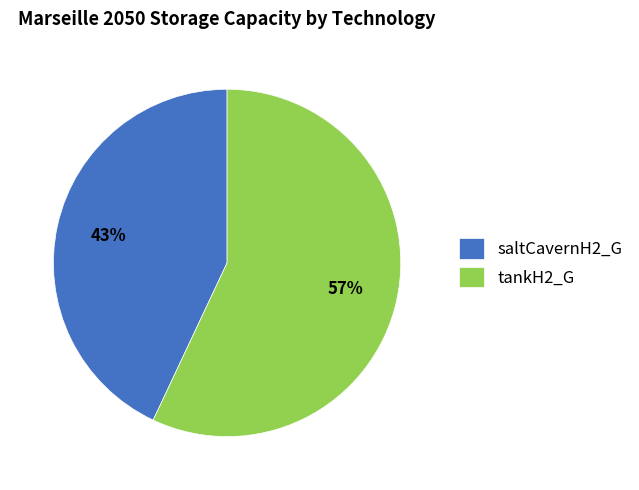

Between tankH2_G and saltCavernH2_G, which is larger?

tankH2_G